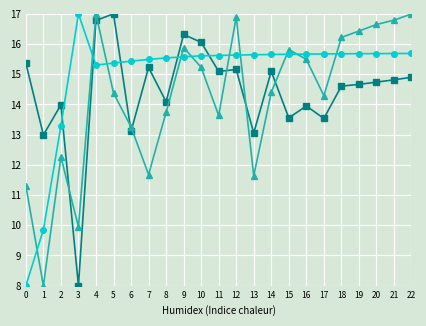

What is the spread (max minus min) of values at 22?

2.1